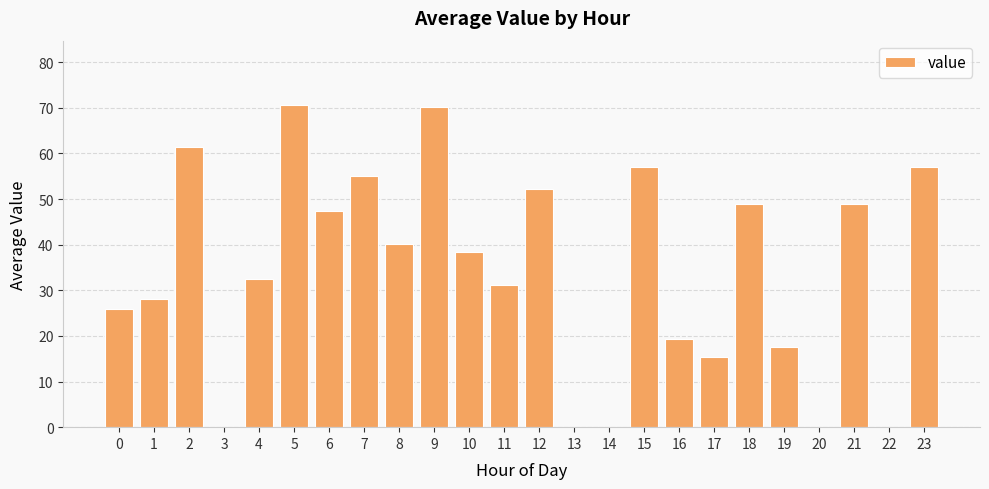

Approximately how many times larger is the value at 6 compared to 21?

1.0